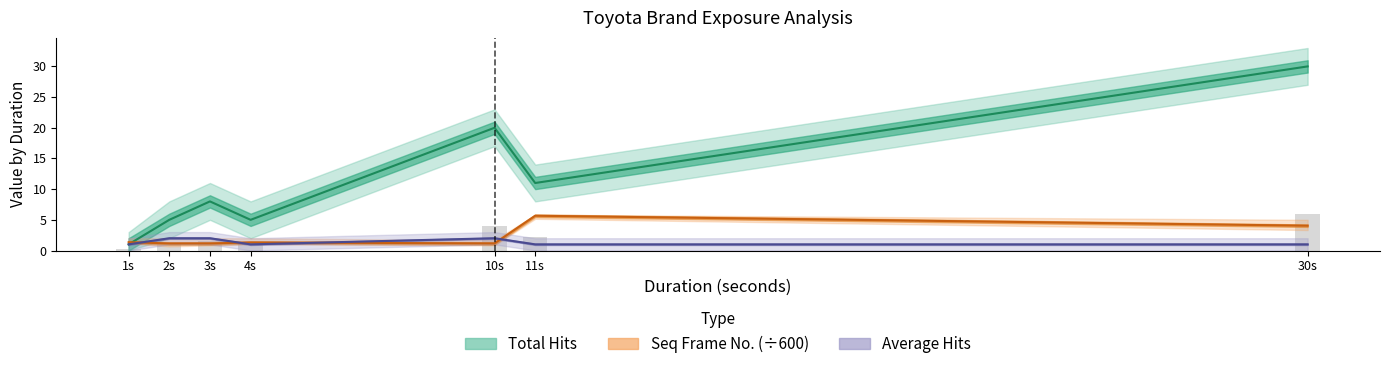

Rank the series by their maximum value, from lowest to highest.

Average Hits, Seq Frame No. (÷600), Total Hits